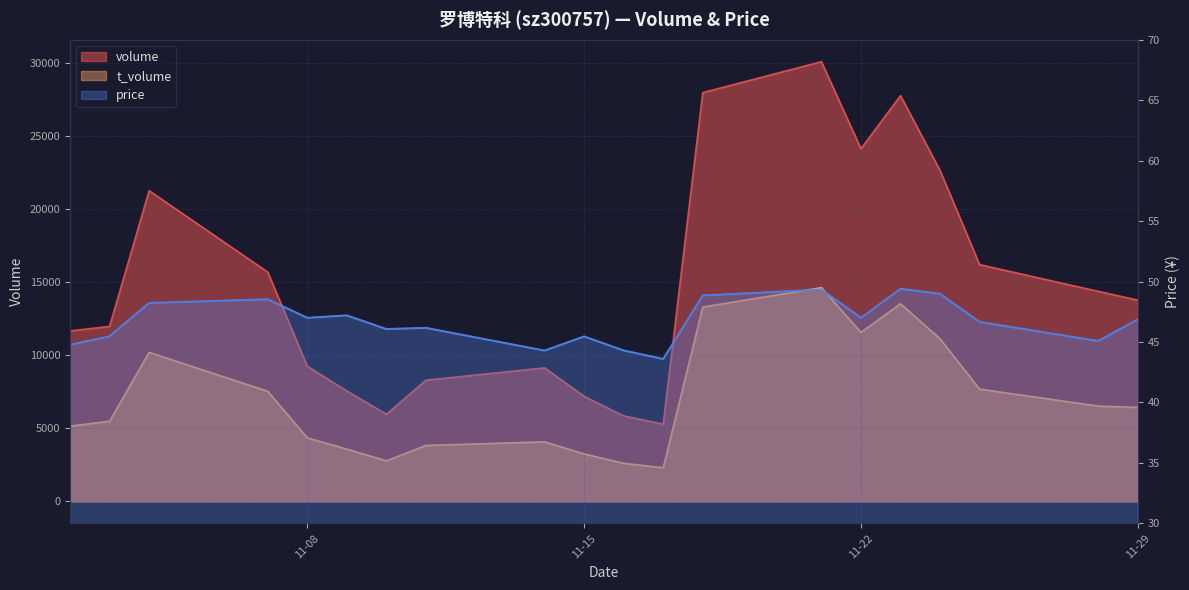

What is the spread (max minus min) of values at 11-08?

9205.0